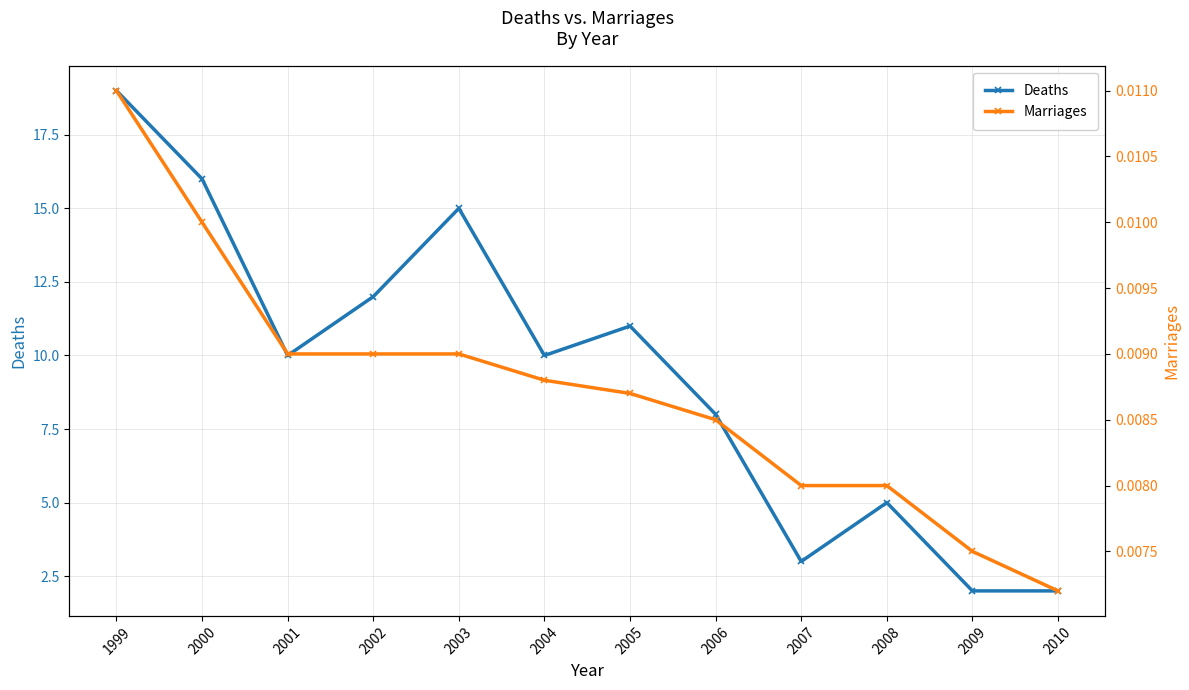

What is the sum of the Deaths values at 2007 and 2006?

11